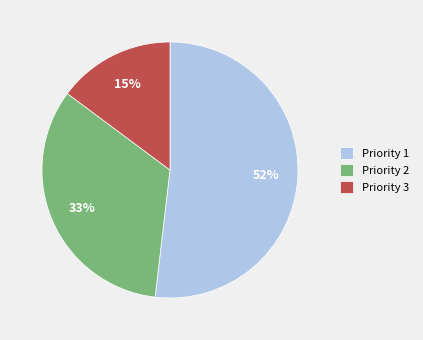

What is the ratio of the value at Priority 2 to the value at Priority 3?

2.2